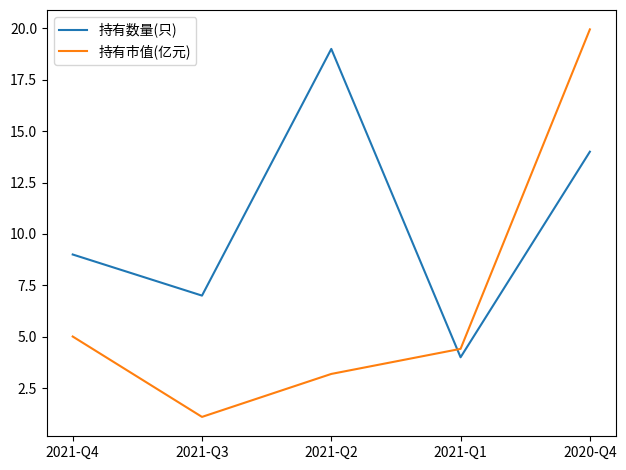

How many intersections are there between 持有数量(只) and 持有市值(亿元)?

1